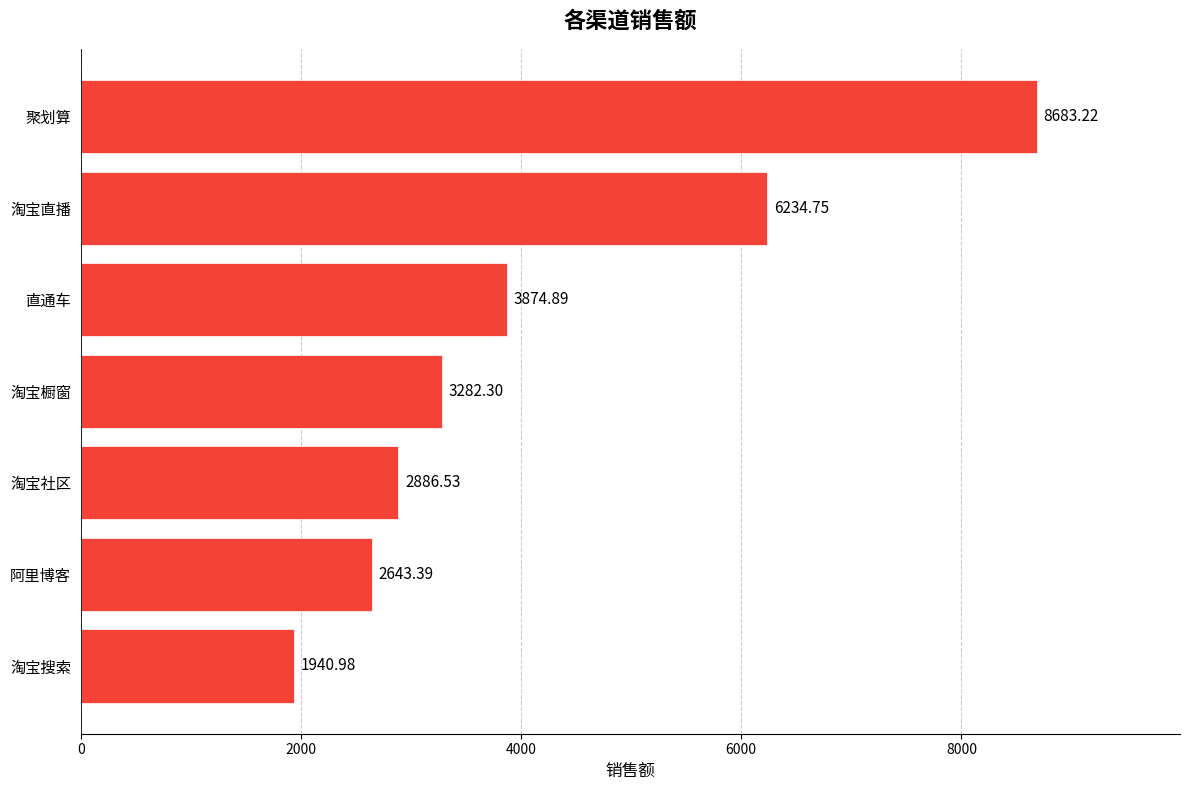

What is the label of the 6th bar from the top?

阿里博客